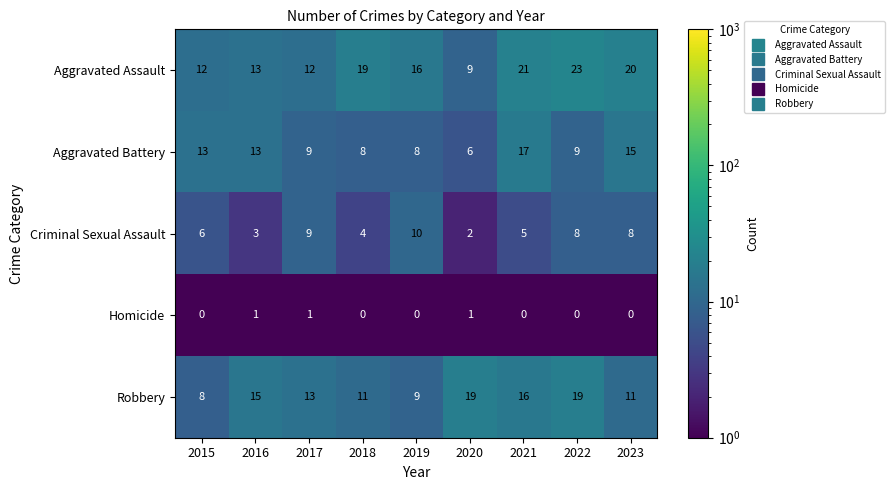

Read the Robbery value at 2021.

16